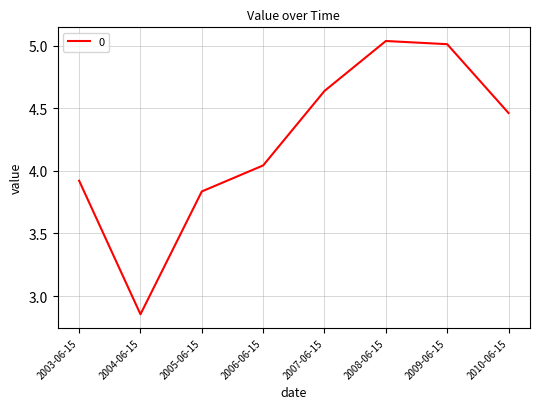

What position from the right is 2010-06-15?

1